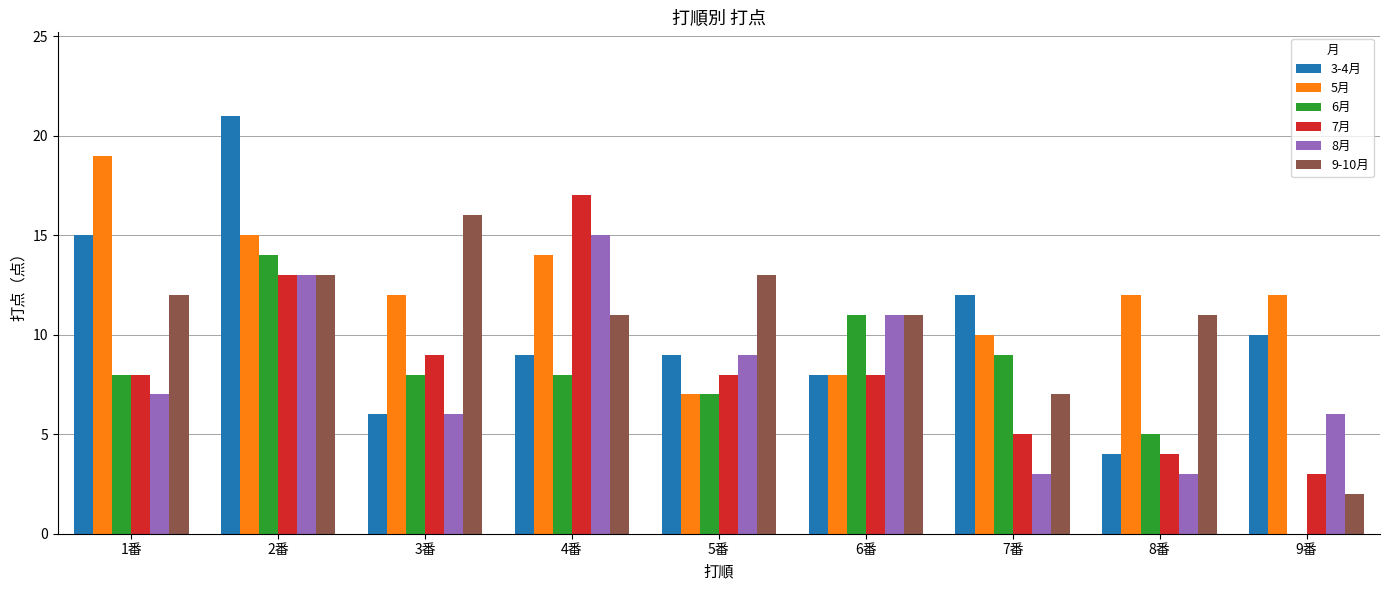

What is the spread (max minus min) of values at 1番?

12